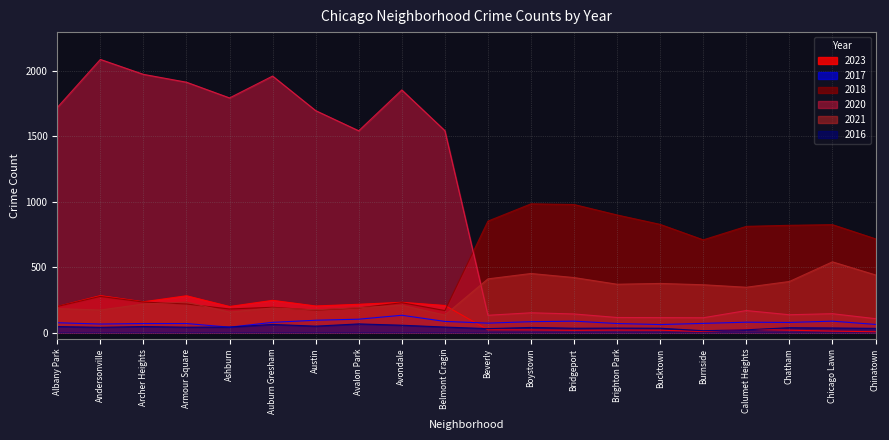

At how many categories does at least one series exceed 987?

10